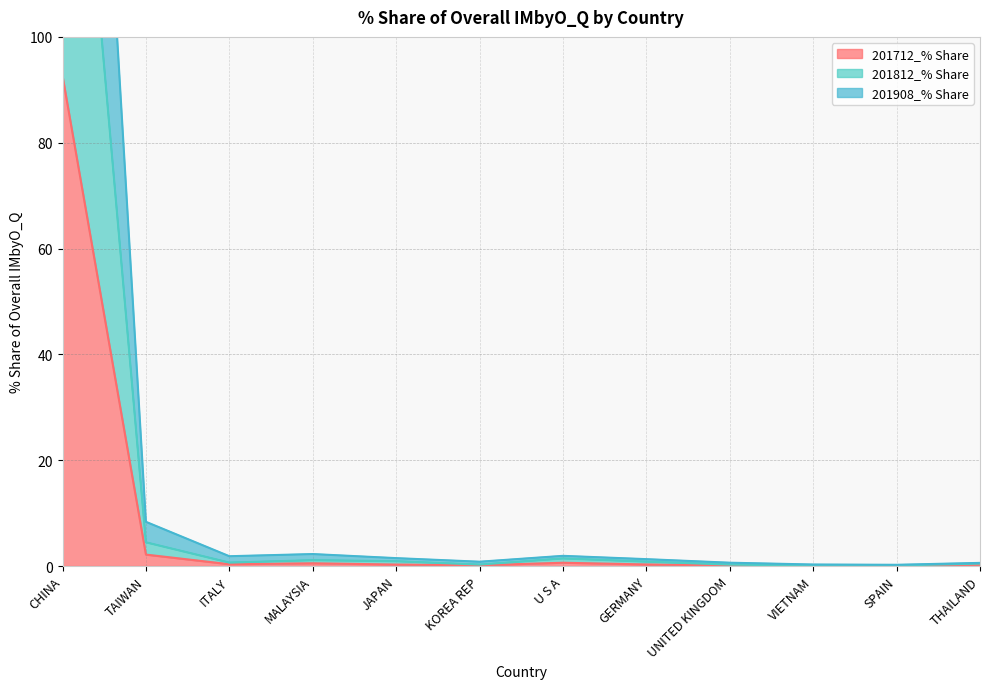

Reading right to left, transcribe all the data shown in this chart.

201712_% Share: THAILAND=0.3	SPAIN=0.0	VIETNAM=0.0	UNITED KINGDOM=0.1	GERMANY=0.3	U S A=0.6	KOREA REP=0.1	JAPAN=0.3	MALAYSIA=0.5	ITALY=0.3	TAIWAN=2.2	CHINA=92.7
201812_% Share: THAILAND=0.5	SPAIN=0.1	VIETNAM=0.0	UNITED KINGDOM=0.3	GERMANY=0.8	U S A=1.4	KOREA REP=0.3	JAPAN=0.9	MALAYSIA=1.1	ITALY=0.6	TAIWAN=4.5	CHINA=184.1
201908_% Share: THAILAND=0.6	SPAIN=0.2	VIETNAM=0.3	UNITED KINGDOM=0.6	GERMANY=1.3	U S A=1.9	KOREA REP=0.8	JAPAN=1.5	MALAYSIA=2.3	ITALY=1.9	TAIWAN=8.4	CHINA=273.6